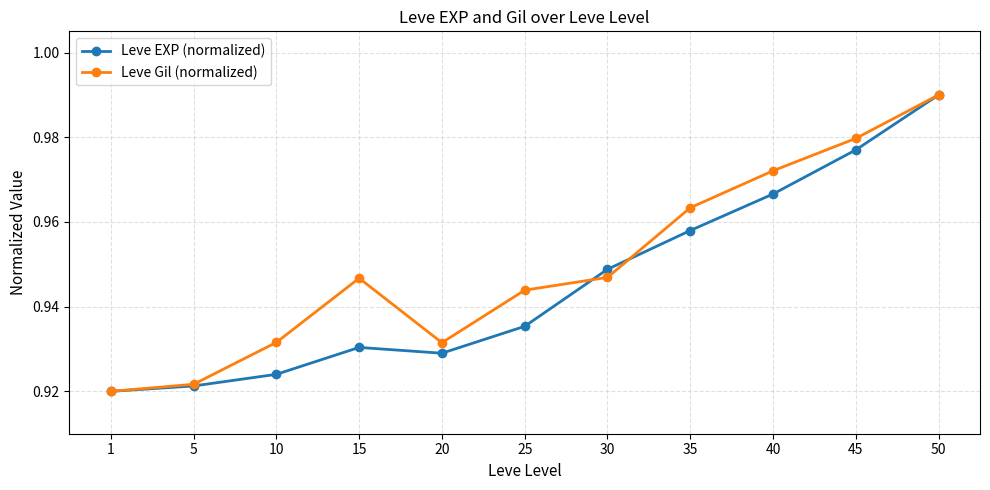

At which category is the sum across all series the highest?

50